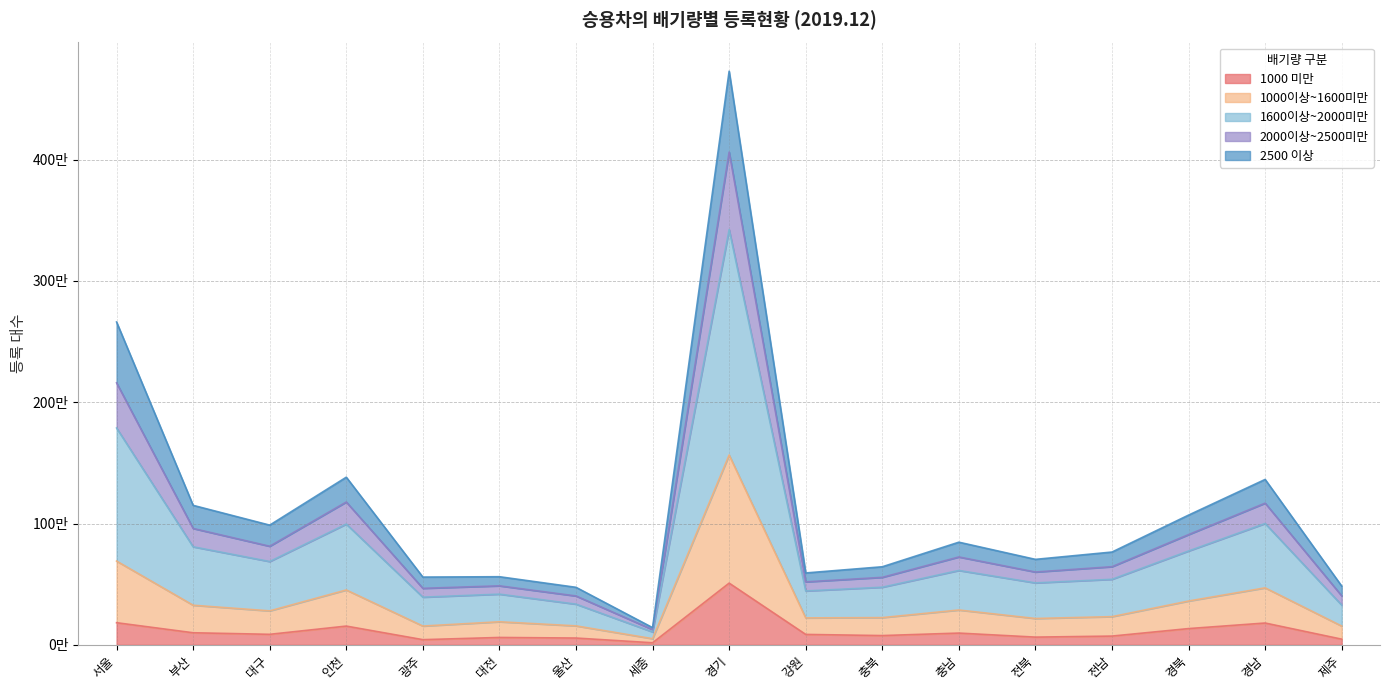

True or false: 1600이상~2000미만 and 1000 미만 intersect in this chart.

False